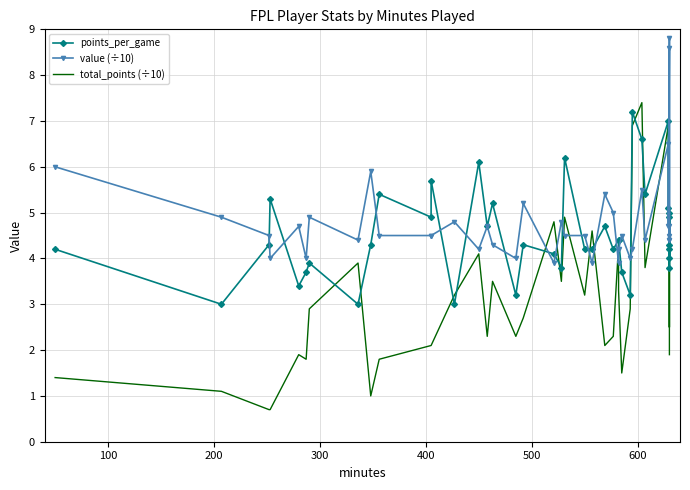

True or false: points_per_game has more than 2 interior local peaks.

True